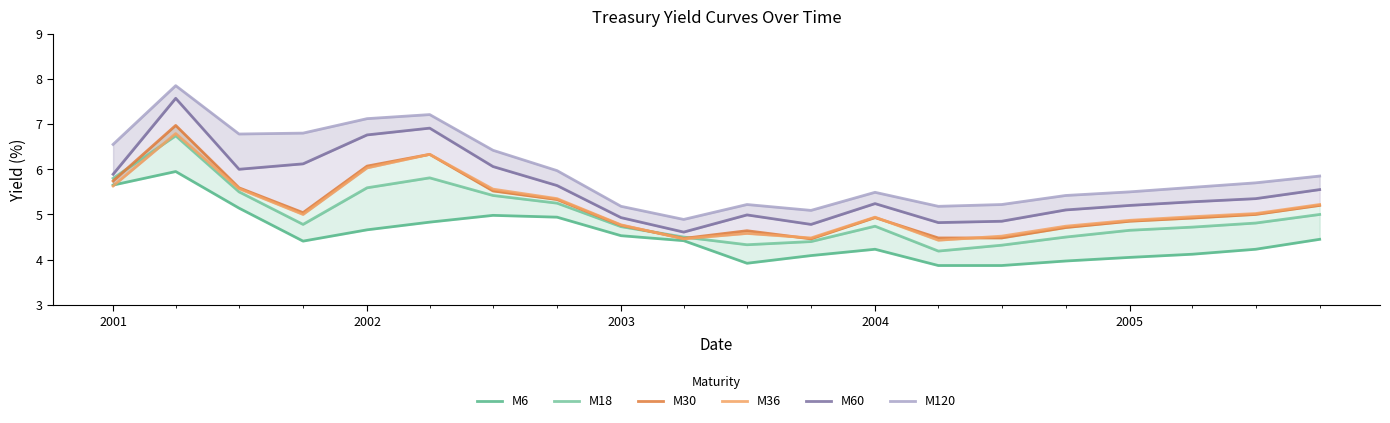

Reading right to left, what are all the values shown in this chart?

M6: 4.5	4.2	4.1	4.0	4.0	3.9	3.9	4.2	4.1	3.9	4.4	4.5	4.9	5.0	4.8	4.7	4.4	5.1	6.0	5.7
M18: 5.0	4.8	4.7	4.7	4.5	4.3	4.2	4.7	4.4	4.3	4.5	4.7	5.2	5.4	5.8	5.6	4.8	5.5	6.7	5.8
M30: 5.2	5.0	4.9	4.8	4.7	4.5	4.5	4.9	4.5	4.6	4.5	4.8	5.3	5.5	6.3	6.1	5.0	5.6	7.0	5.7
M36: 5.2	5.0	5.0	4.9	4.7	4.5	4.4	4.9	4.5	4.6	4.5	4.8	5.3	5.6	6.3	6.0	5.0	5.6	6.8	5.6
M60: 5.5	5.3	5.3	5.2	5.1	4.8	4.8	5.2	4.8	5.0	4.6	4.9	5.6	6.1	6.9	6.8	6.1	6.0	7.6	5.9
M120: 5.8	5.7	5.6	5.5	5.4	5.2	5.2	5.5	5.1	5.2	4.9	5.2	6.0	6.4	7.2	7.1	6.8	6.8	7.8	6.5